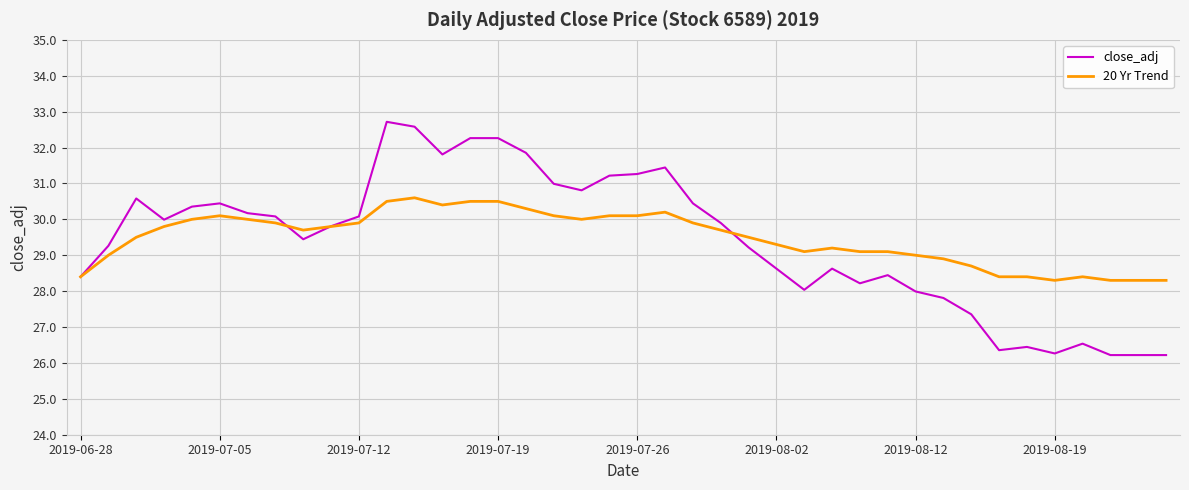

Reading left to right, transcribe all the data shown in this chart.

close_adj: 28.4	29.3	30.6	30.0	30.4	30.4	30.2	30.1	29.4	29.8	30.1	32.7	32.6	31.8	32.3	32.3	31.9	31.0	30.8	31.2	31.3	31.4	30.4	29.9	29.2	28.6	28.0	28.6	28.2	28.4	28.0	27.8	27.4	26.4	26.4	26.3	26.5	26.2	26.2	26.2
20 Yr Trend: 28.4	29.0	29.5	29.8	30.0	30.1	30.0	29.9	29.7	29.8	29.9	30.5	30.6	30.4	30.5	30.5	30.3	30.1	30.0	30.1	30.1	30.2	29.9	29.7	29.5	29.3	29.1	29.2	29.1	29.1	29.0	28.9	28.7	28.4	28.4	28.3	28.4	28.3	28.3	28.3